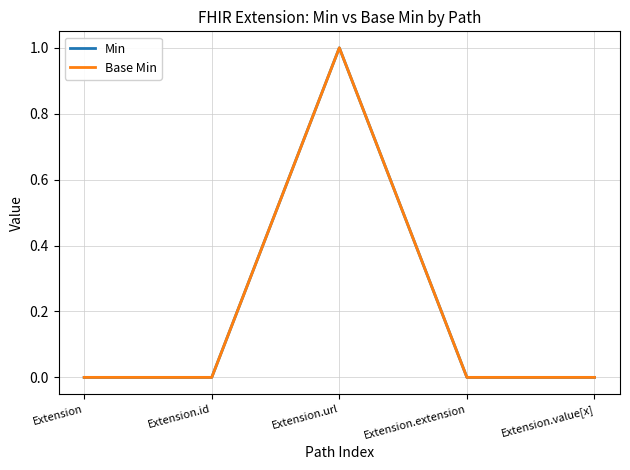

Which series has the largest total across all categories?

Min